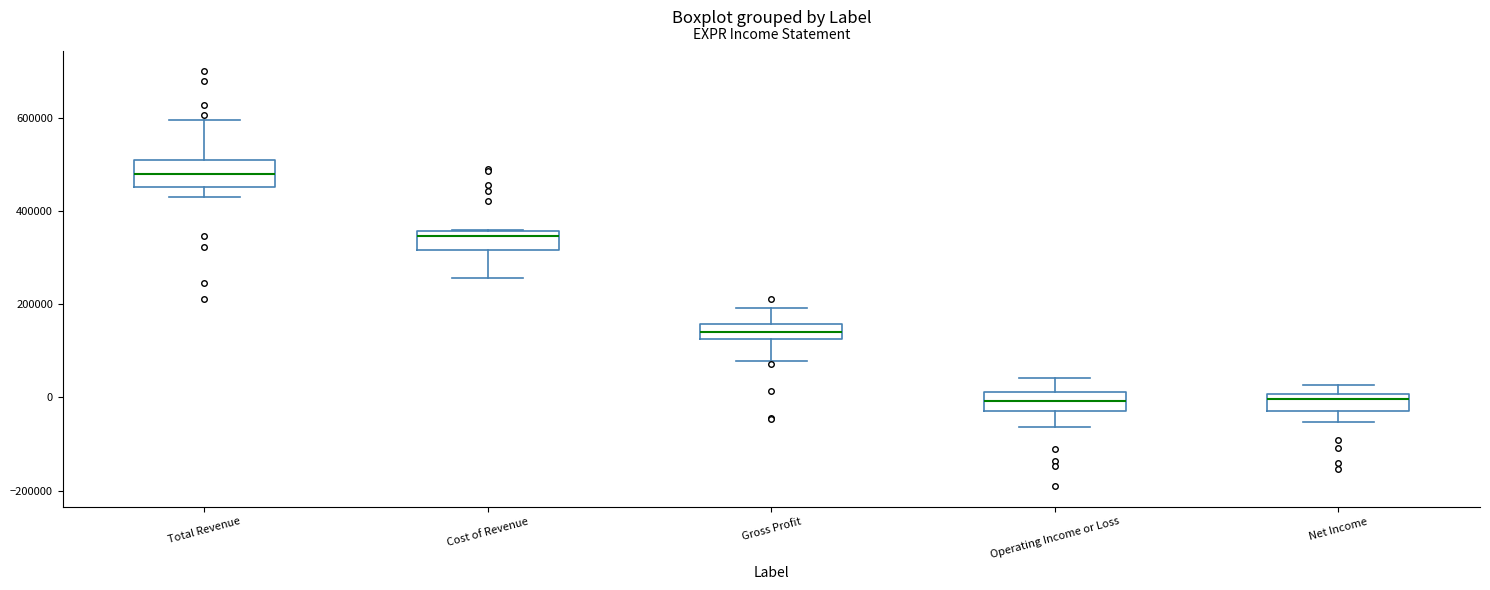

Where does the lower whisker of the box for Cost of Revenue end on the y-axis? The values are not printed on the chart, so give them approximately, as read against the axis.

260000